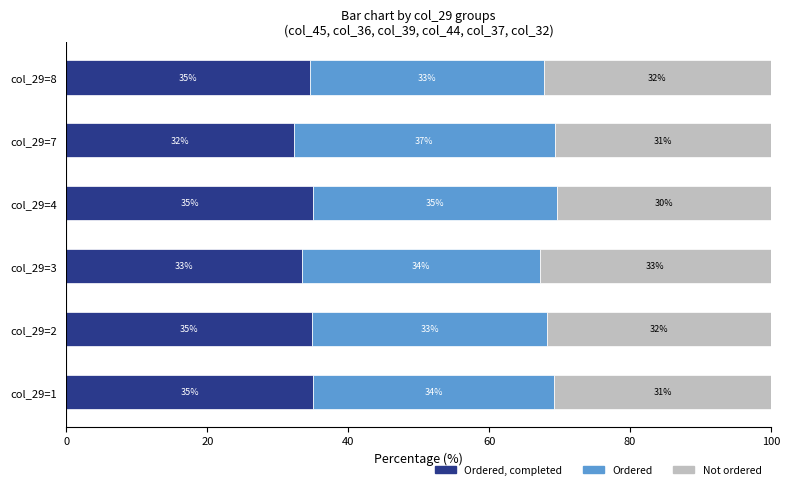

What is the total value across all series at col_29=3?

100.0